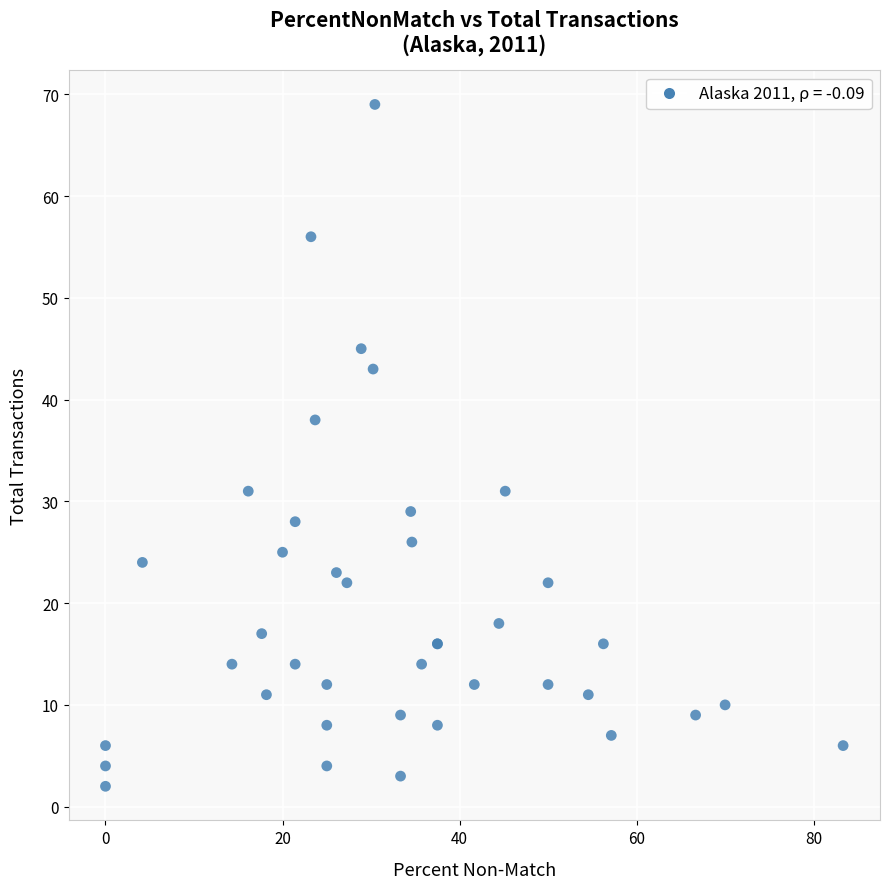

What Y value in the scatter plot is closest to 35?

38